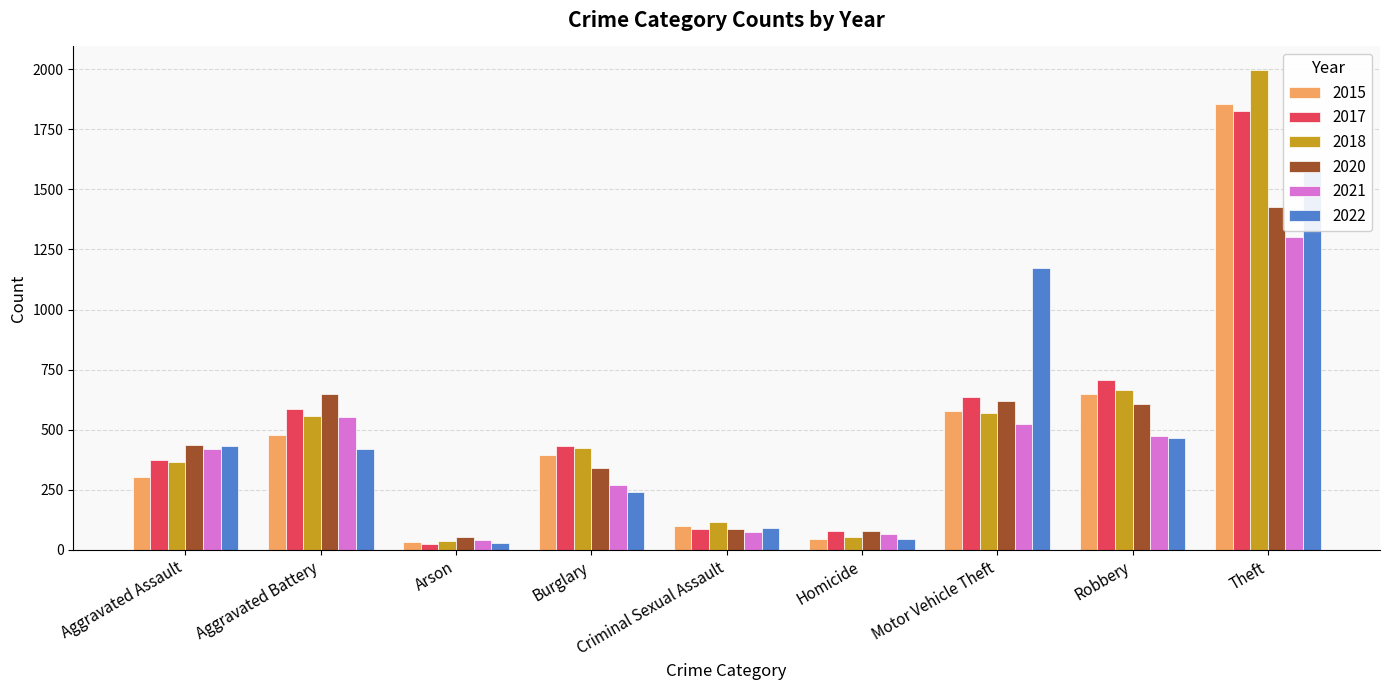

What is the label of the 5th bar from the right?

Criminal Sexual Assault